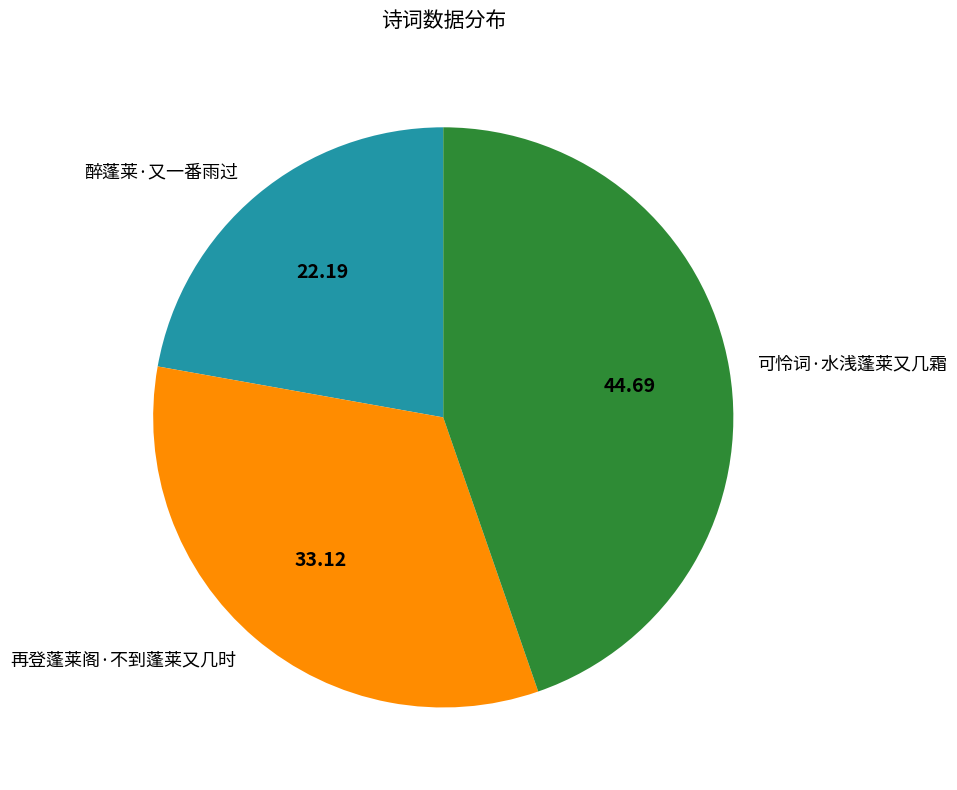

What is the smallest slice in the pie chart?

醉蓬莱·又一番雨过